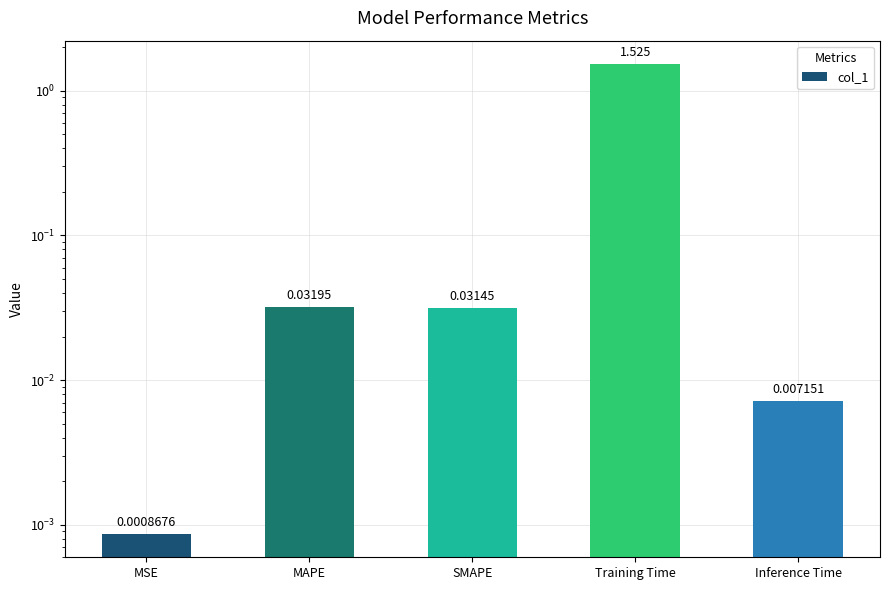

What is the average value?

0.3